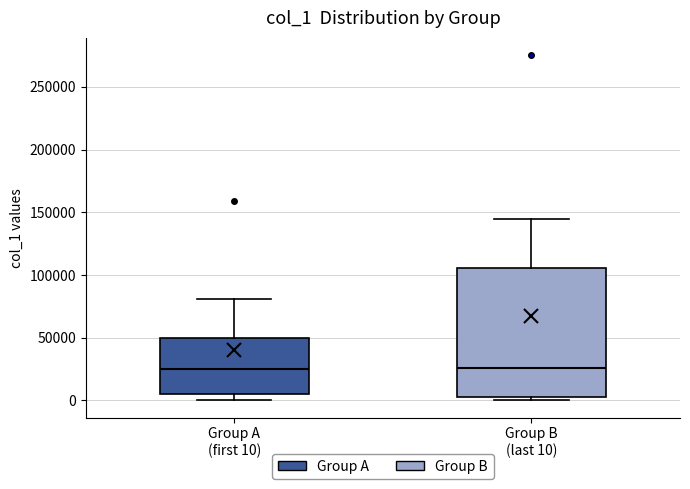

Reading left to right, read every box against the y-axis: the position of its median line, the range the box covers, and the ends of its whiskers. The values are not printed on the chart, so give them approximately, as read against the axis.

Group A (first 10): median 25000, box 5000 to 50000, whiskers 0 to 80000
Group B (last 10): median 25000, box 5000 to 105000, whiskers 0 to 145000